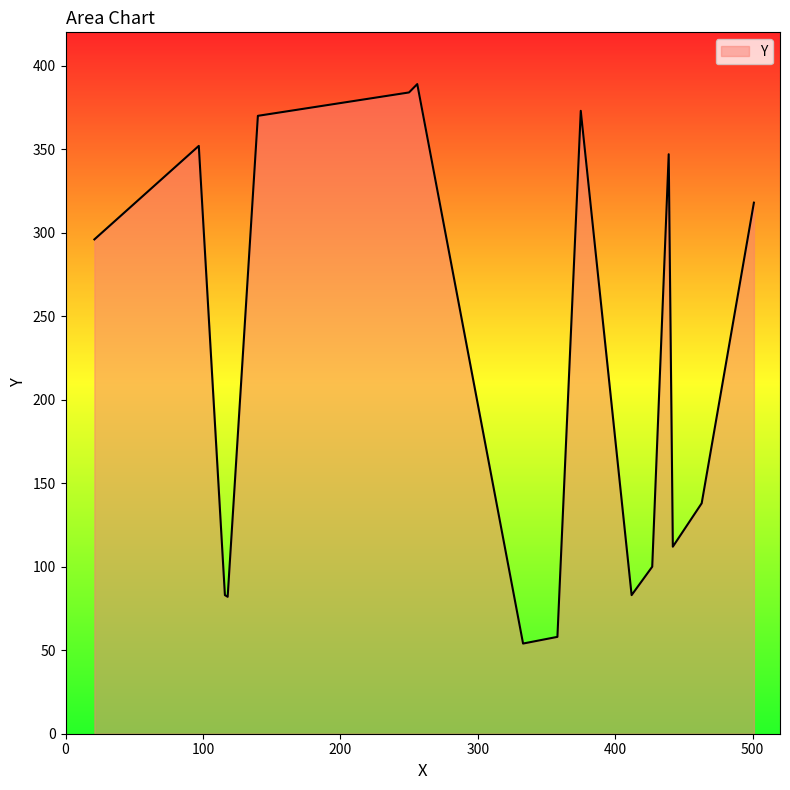

What is the maximum value shown in the chart?

389